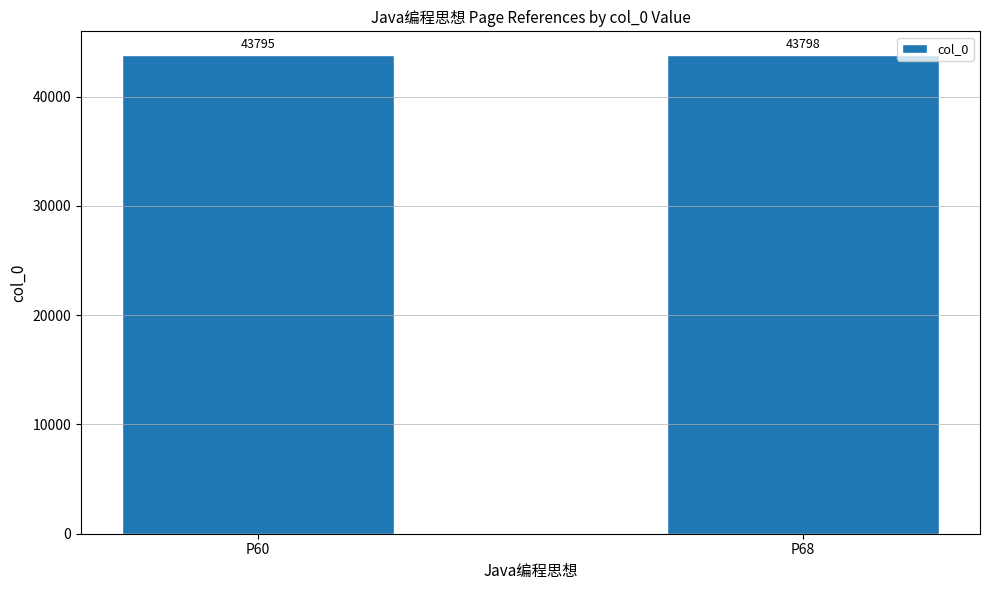

What is the minimum value shown in the chart?

43795